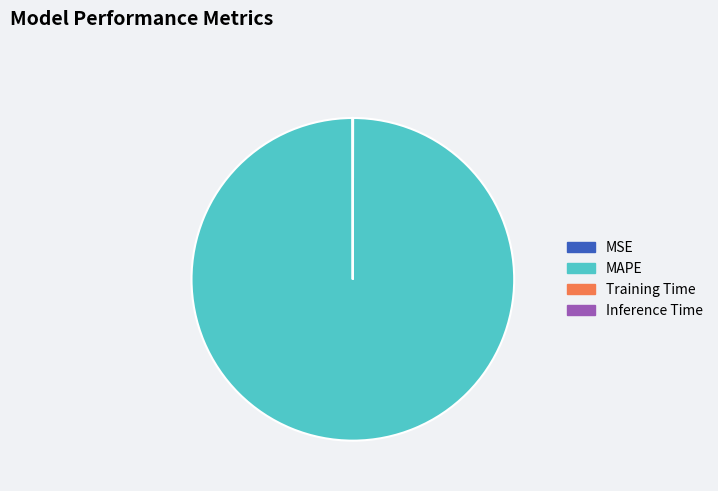

Does MAPE represent more than half of the total?

Yes